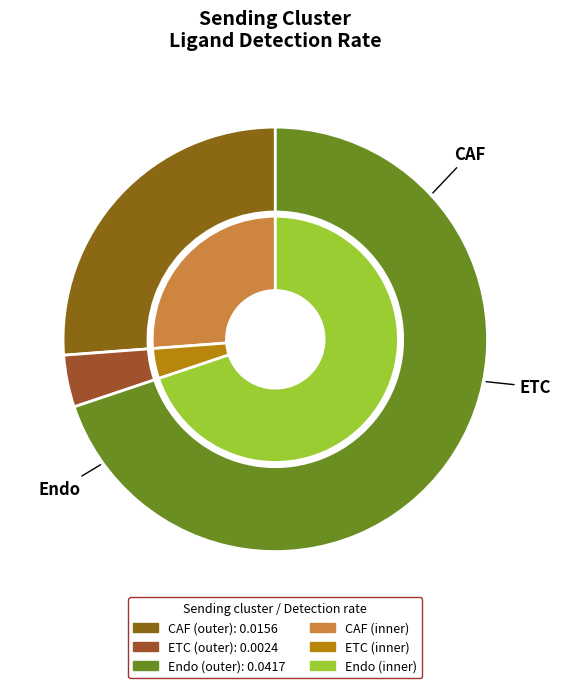

How many slices are in this pie chart?

3